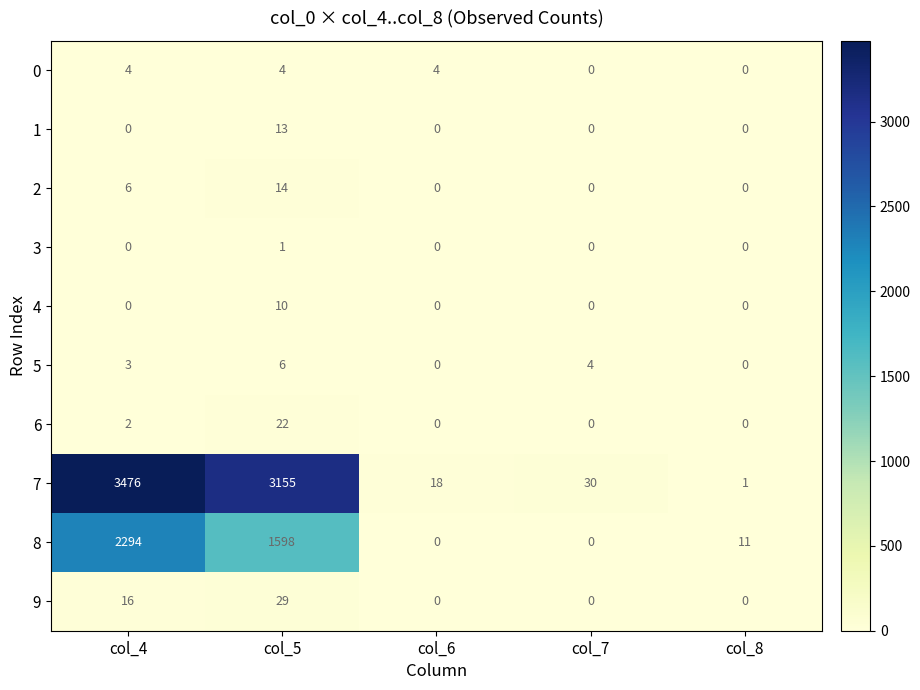

Read the 7 value at col_5, to the nearest 100.

3200